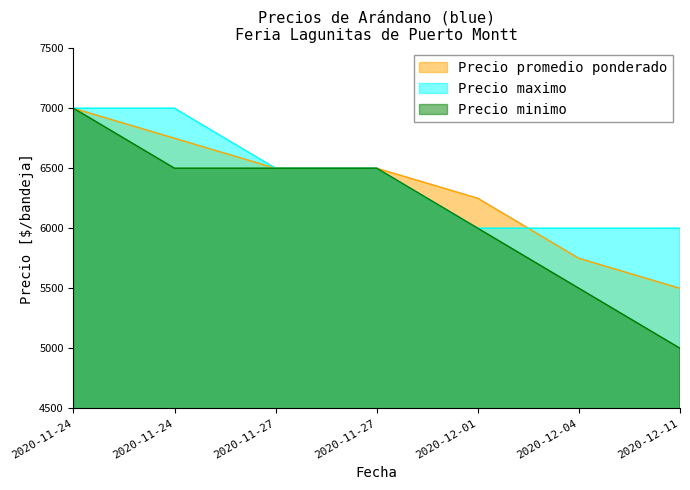

What is the difference between the Precio maximo values at 2020-11-24 and 2020-11-27?

500